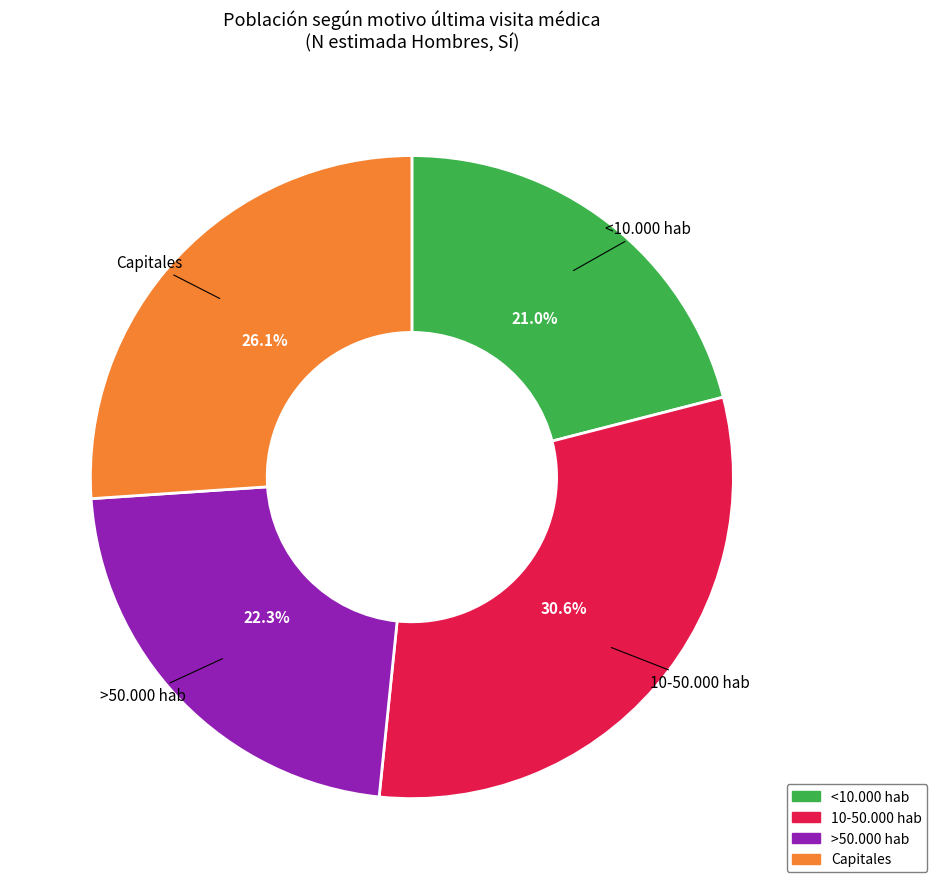

Which category has the smallest portion of the pie?

<10.000 hab